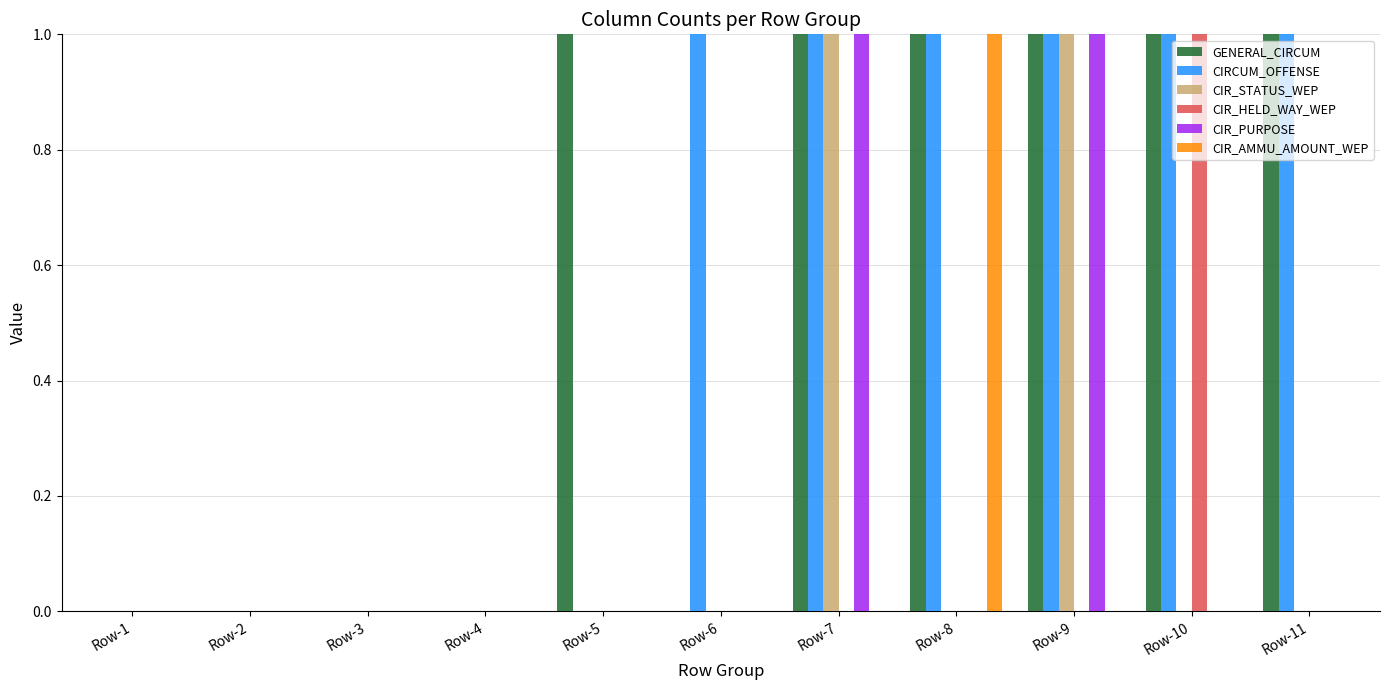

What is the sum of all CIR_AMMU_AMOUNT_WEP values?

1